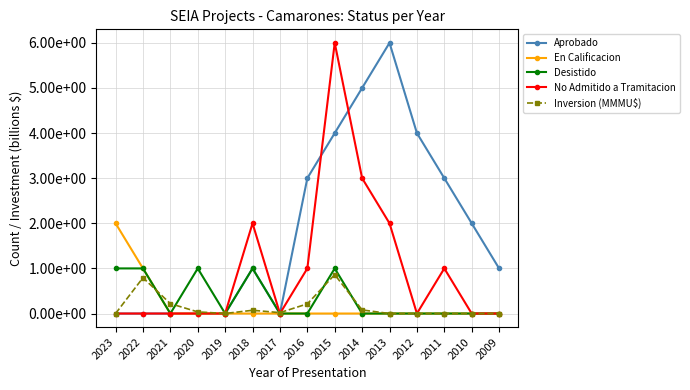

What is the average value of the Aprobado series?

1.9